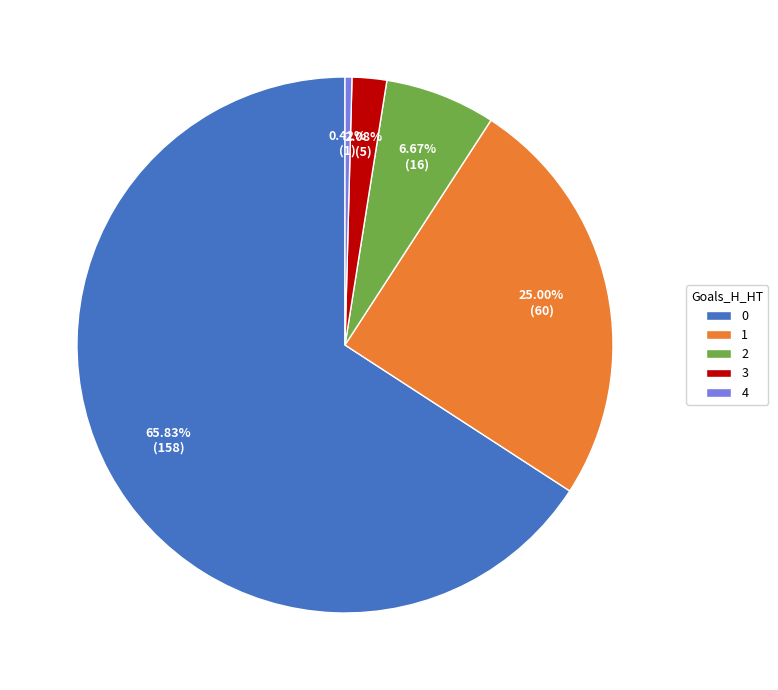

Between 3 and 2, which is larger?

2